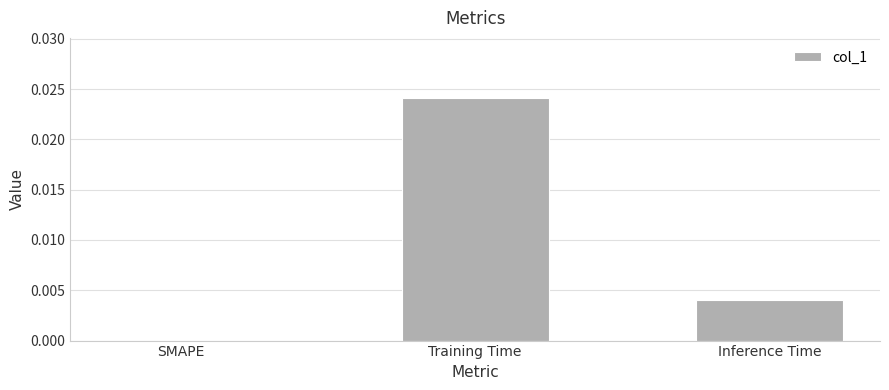

Which has a higher value, Training Time or Inference Time?

Training Time